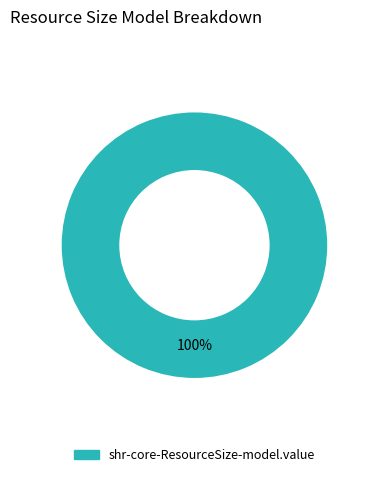

Is there any slice that represents more than half of the pie?

Yes